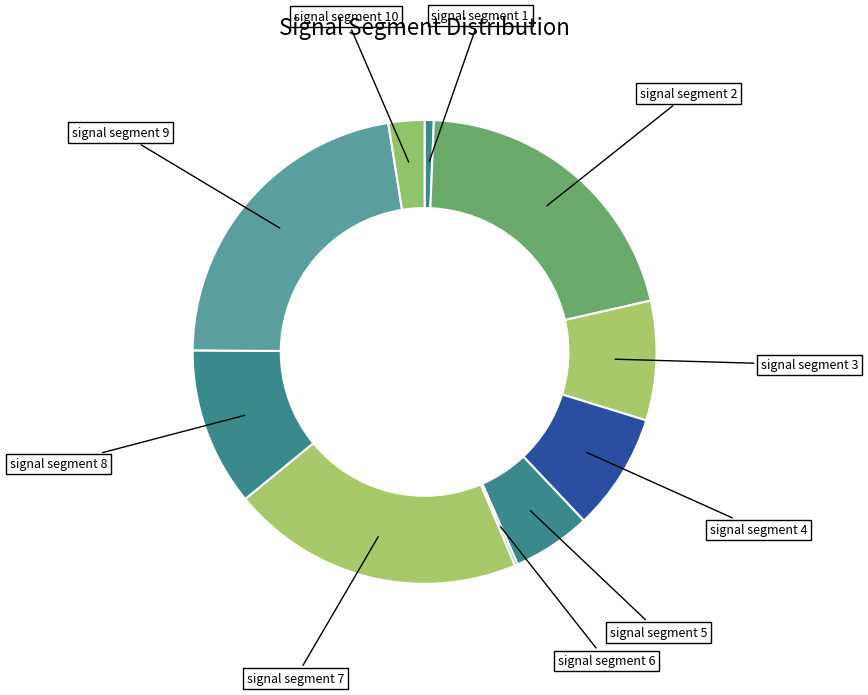

How many segments does this pie chart have?

10